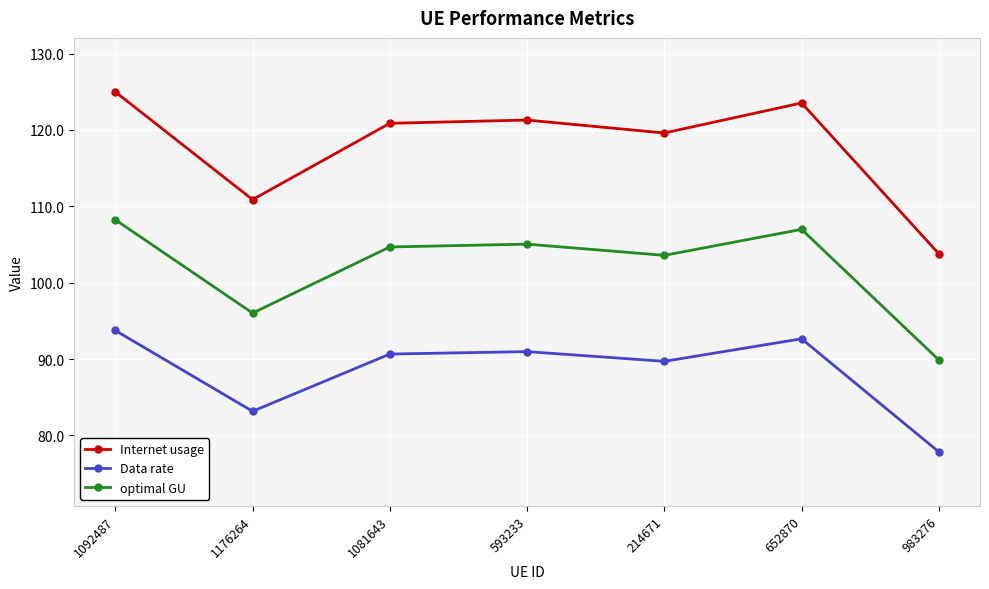

True or false: Data rate has more than 2 points higher than both neighbors.

False